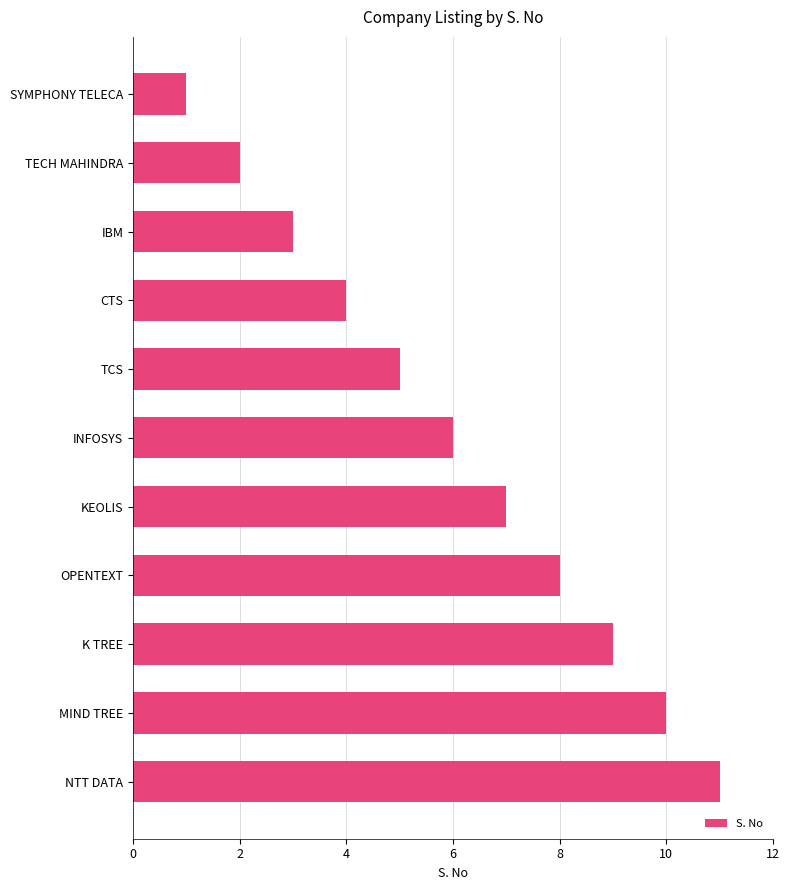

Which has a higher value, TCS or NTT DATA?

NTT DATA